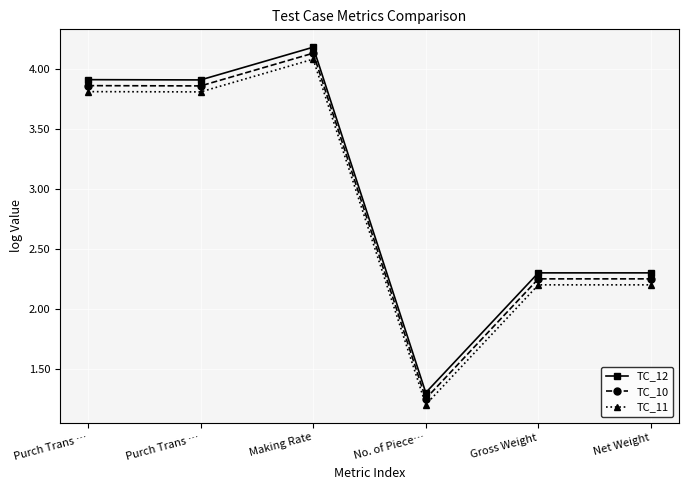

What is the value of the TC_11 point at the 3rd from the left?

4.1